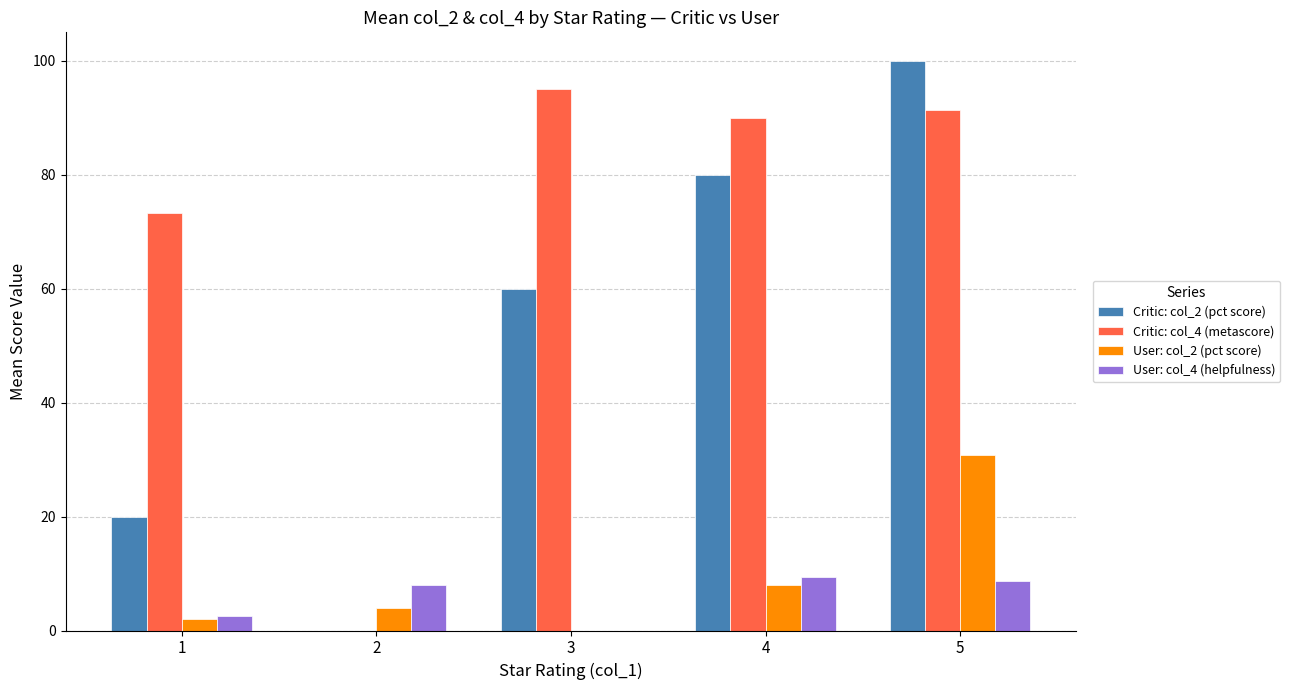

What is the spread (max minus min) of values at 3?

95.0